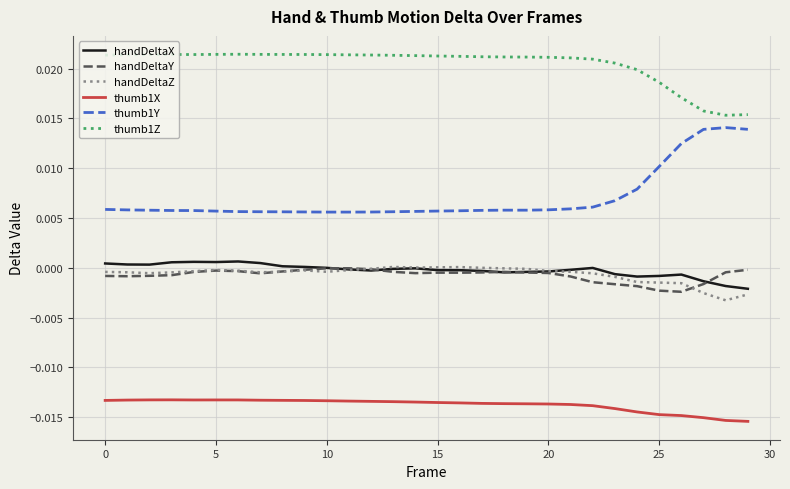

True or false: thumb1Y and thumb1X intersect in this chart.

False